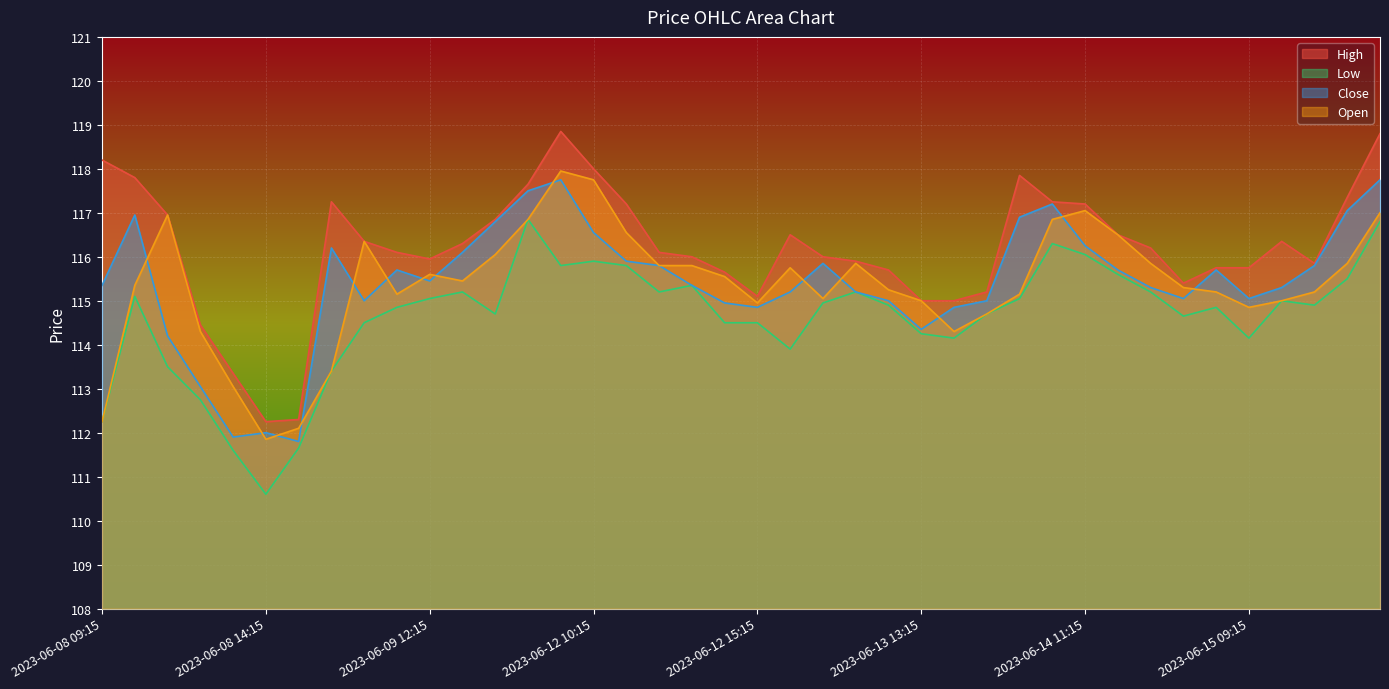

What is the label of the 34th point from the right?

2023-06-08 15:15